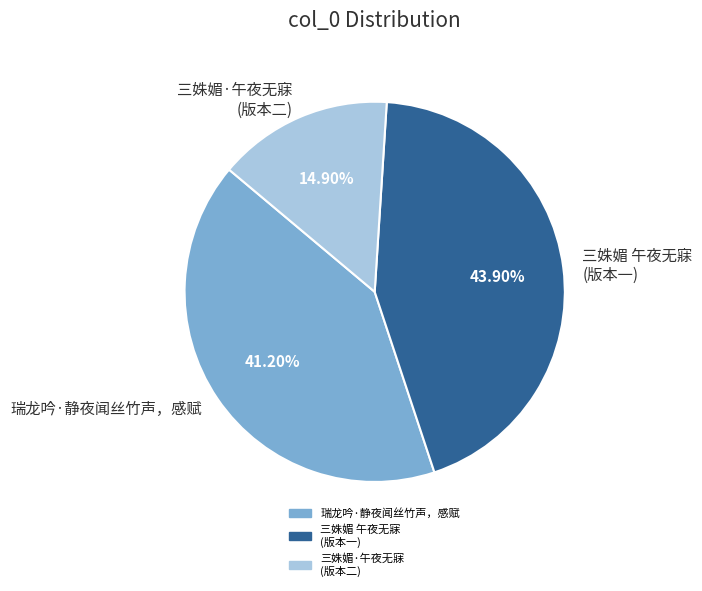

What is the smallest slice in the pie chart?

三姝媚·午夜无寐 (版本二)